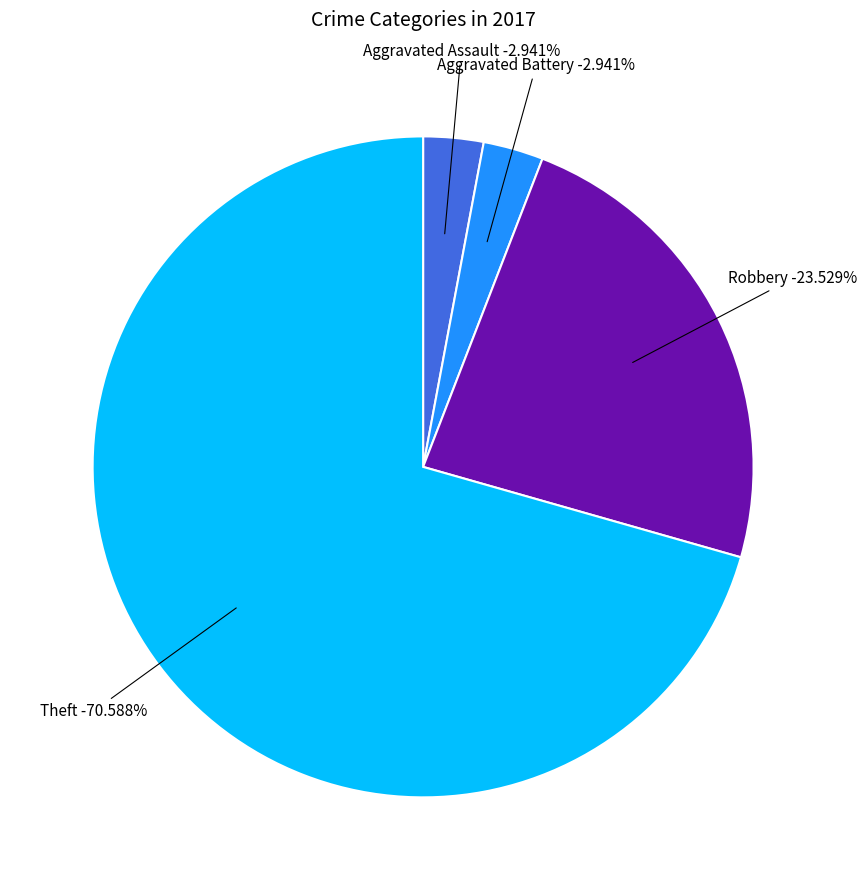

To the nearest percent, what is the combined percentage of Aggravated Battery and Criminal Sexual Assault?

3%